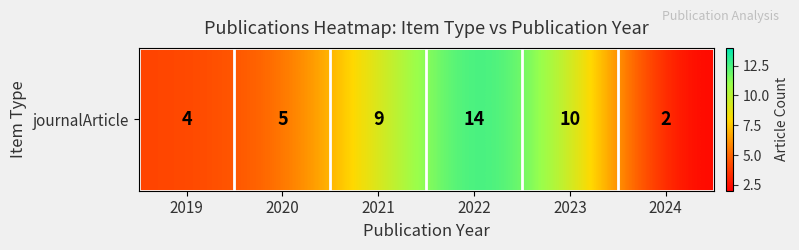

Reading left to right, transcribe all the data shown in this chart.

4	5	9	14	10	2